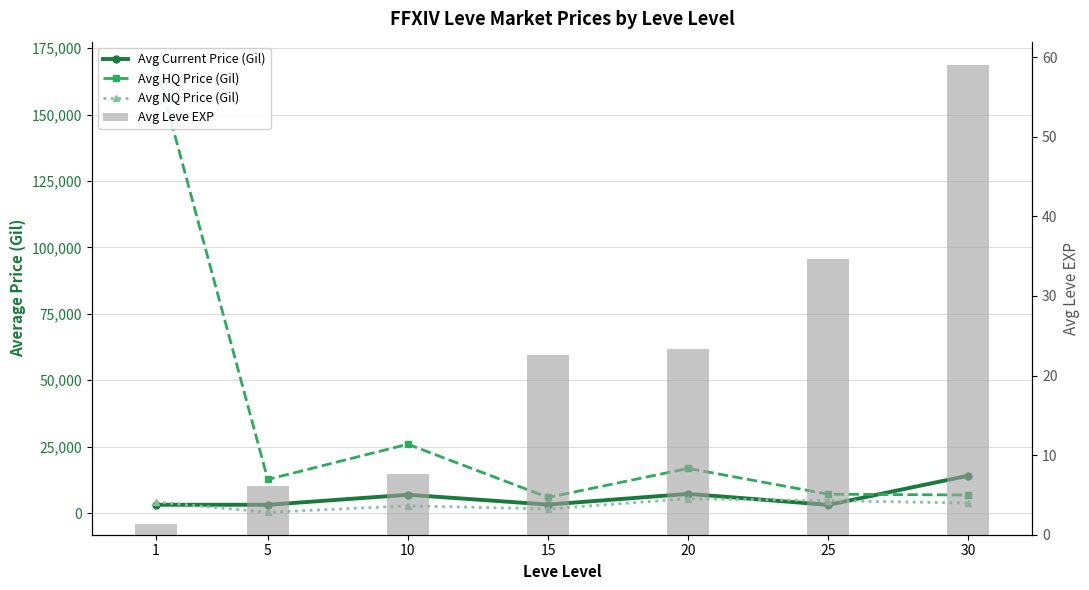

What is the difference between the second highest and second lowest values in the Avg Current Price (Gil) series?

4115.8